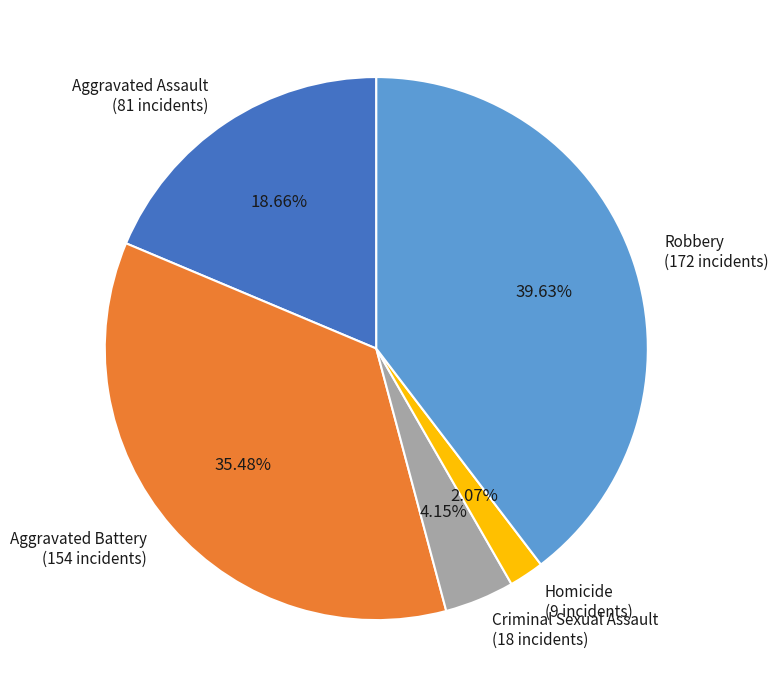

Do Aggravated Assault and Robbery together represent more than half of the pie?

Yes